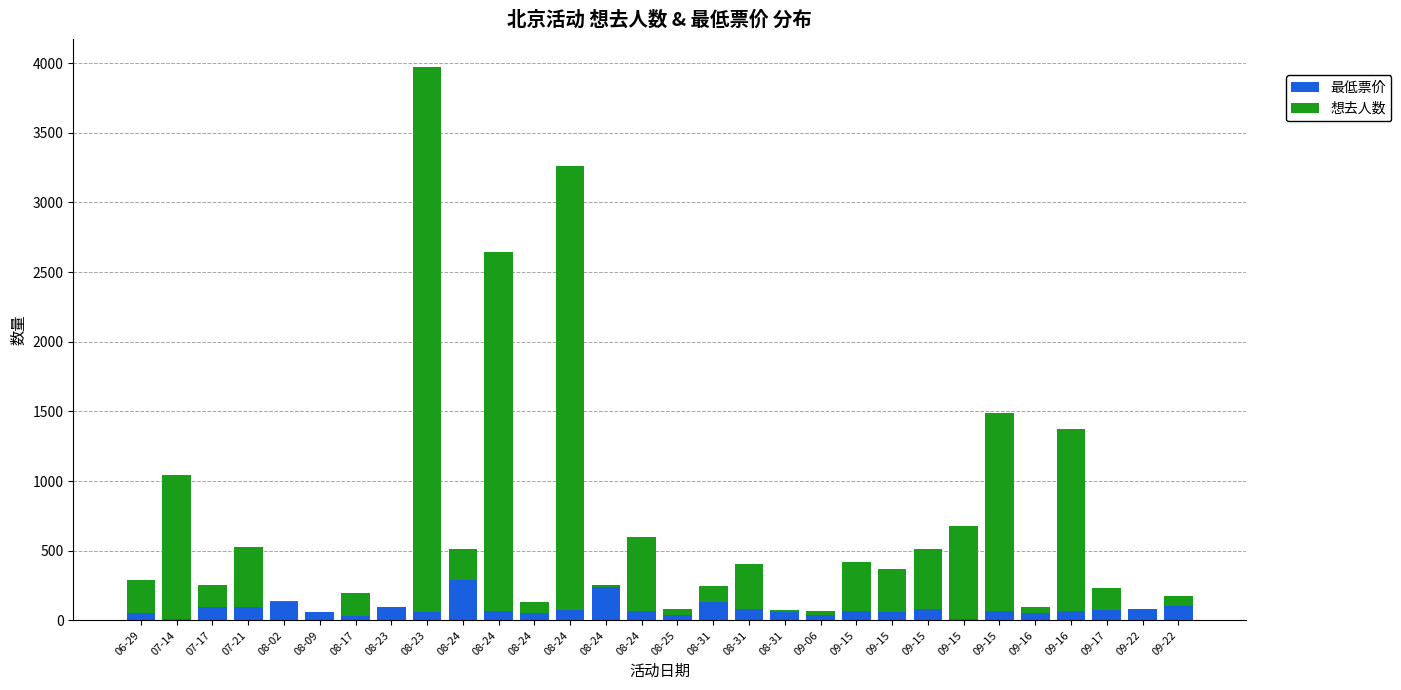

At which label does 最低票价 first exceed 68?

07-17